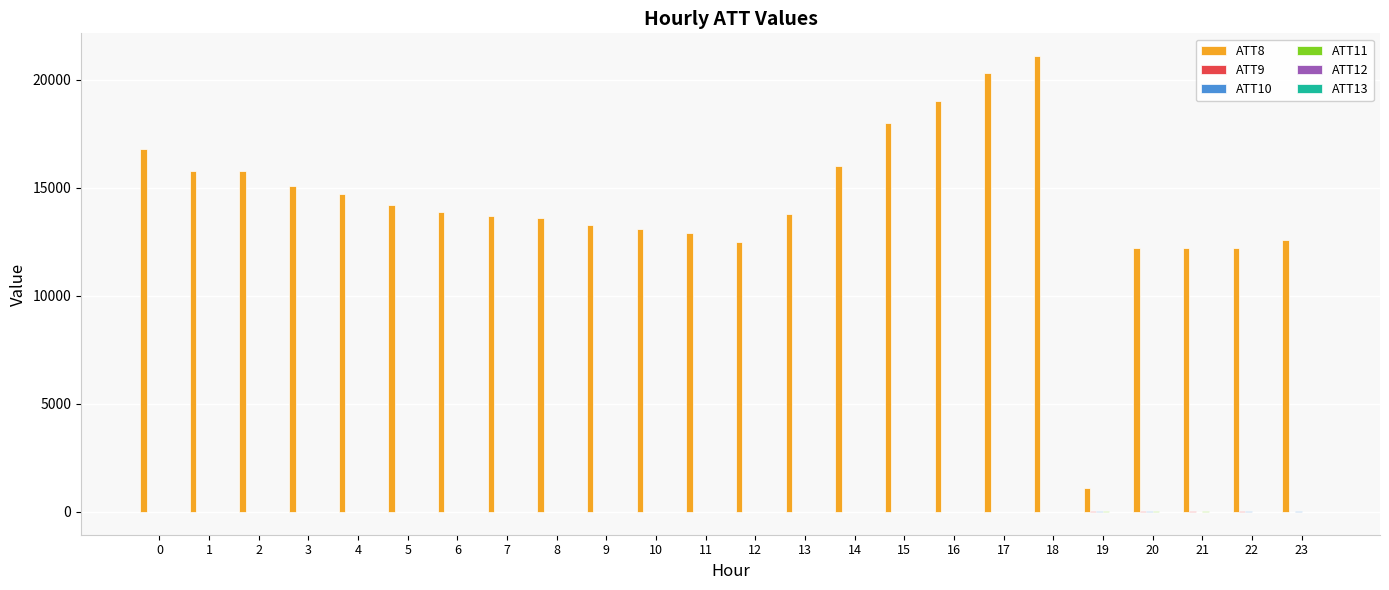

Which series has the largest total across all categories?

ATT8